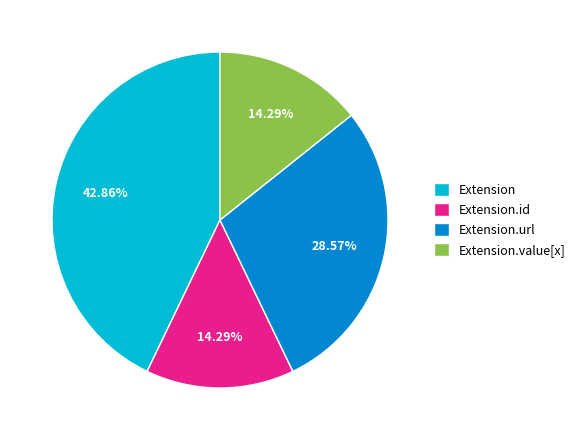

How many slices are in this pie chart?

4